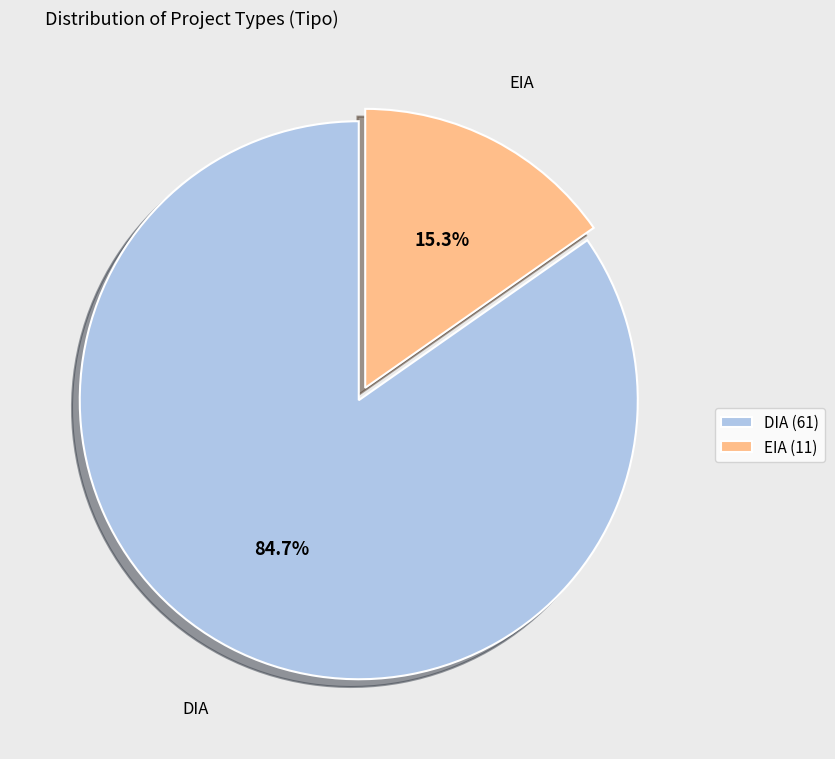

To the nearest percent, what is the average slice percentage?

50%